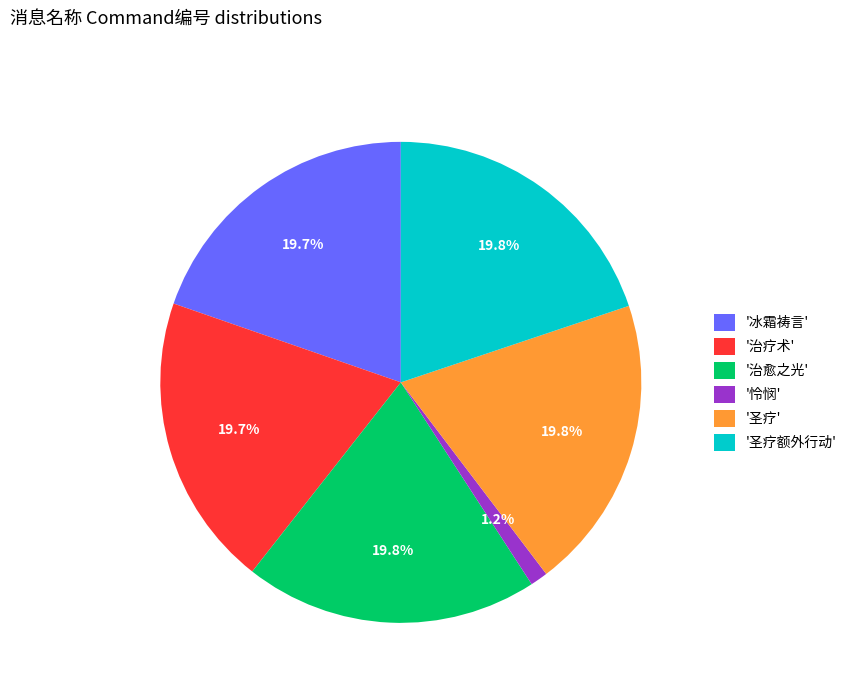

To the nearest percent, what is the average slice percentage?

17%